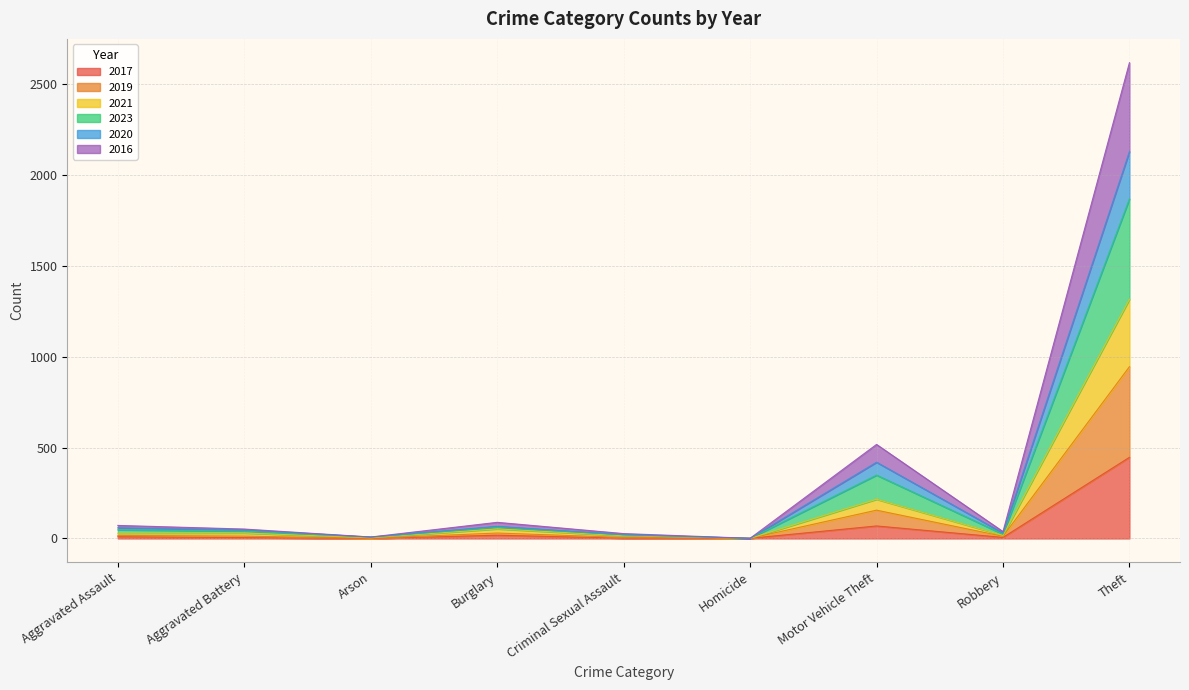

True or false: 2017 and 2023 intersect in this chart.

False